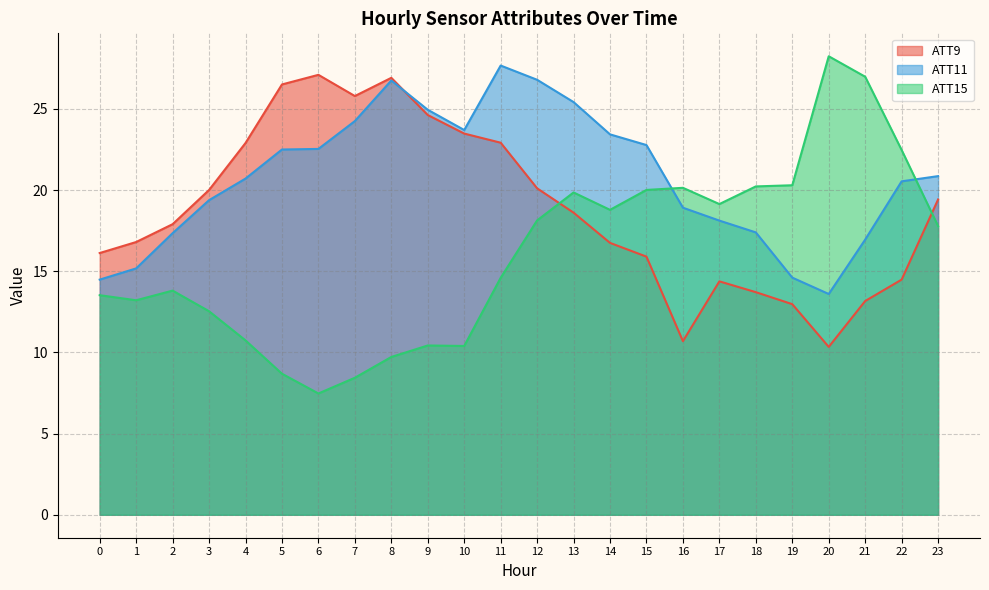

Reading left to right, extract all data points from this chart.

ATT9: 16.1	16.8	17.9	20.0	22.9	26.5	27.1	25.8	26.9	24.6	23.5	22.9	20.1	18.6	16.7	15.9	10.7	14.4	13.7	13.0	10.3	13.2	14.5	19.4
ATT11: 14.5	15.2	17.3	19.4	20.7	22.5	22.5	24.2	26.7	24.9	23.7	27.7	26.8	25.4	23.4	22.8	18.9	18.1	17.4	14.6	13.6	16.9	20.5	20.9
ATT15: 13.5	13.2	13.8	12.5	10.7	8.7	7.5	8.4	9.7	10.4	10.4	14.6	18.1	19.8	18.8	20.0	20.1	19.1	20.2	20.3	28.2	27.0	22.5	17.8